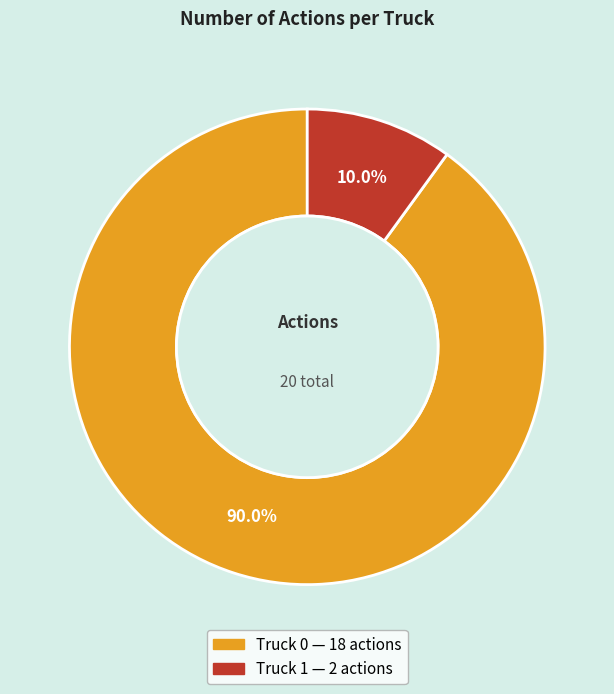

The Truck 0 slice represents 80% of the pie. True or false?

False